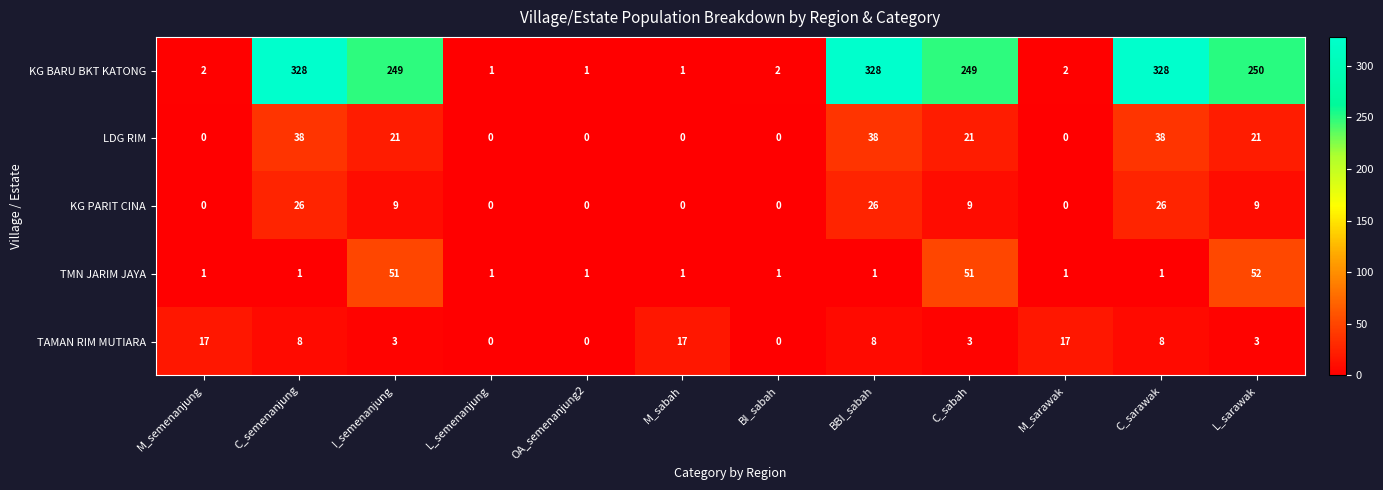

Which series has the largest total across all categories?

KG BARU BKT KATONG